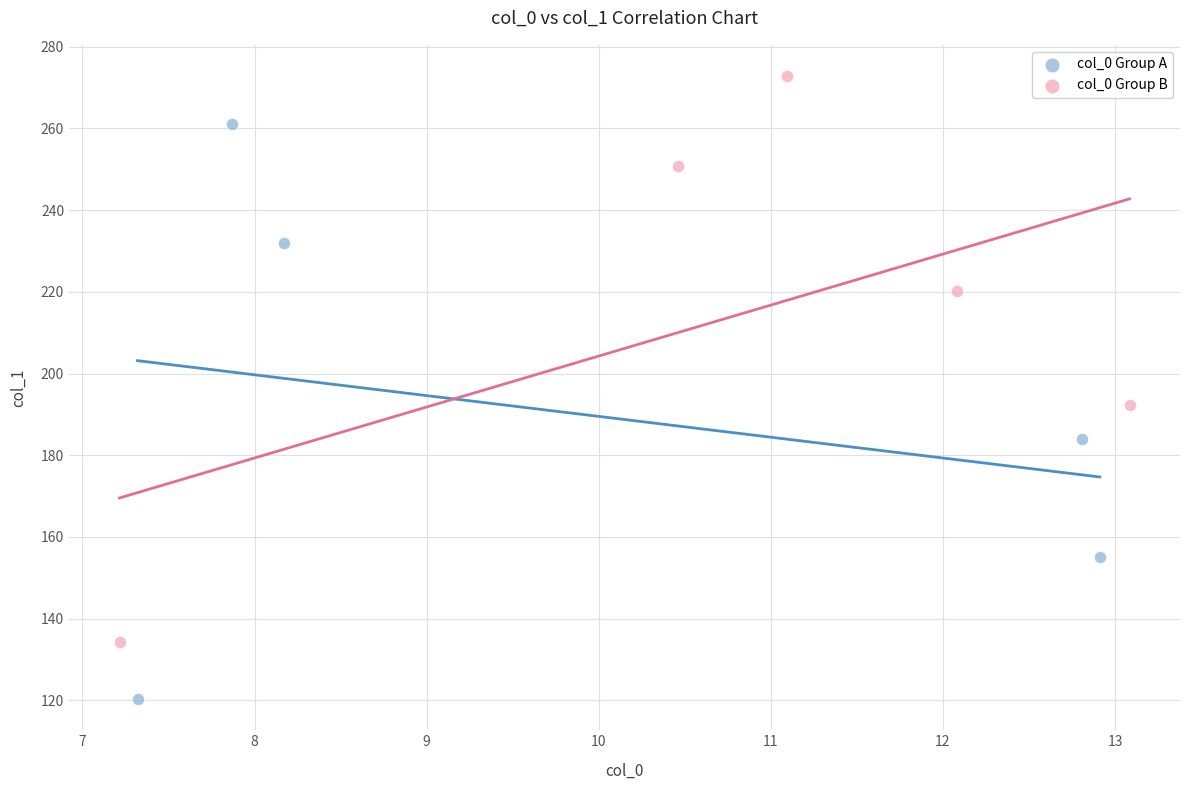

Which series contains the highest Y value?

col_0 Group B